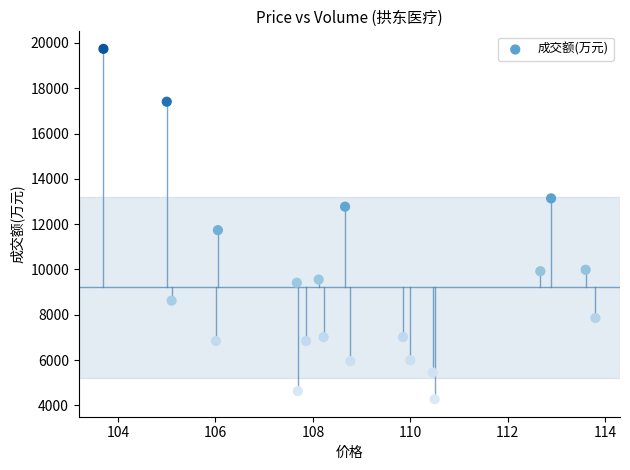

What Y value in the scatter plot is closest to 12005?

11735